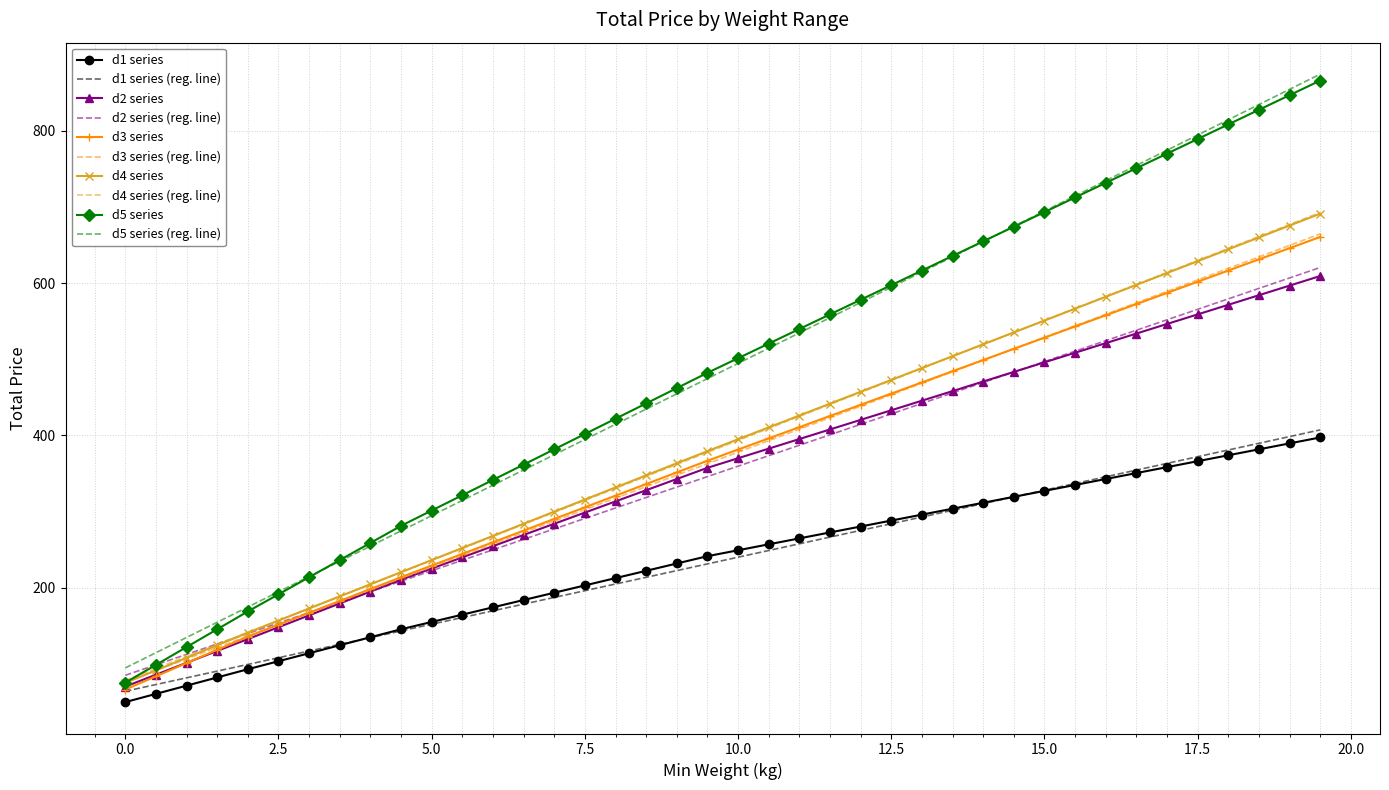

Which series has the widest spread of values?

d5 series